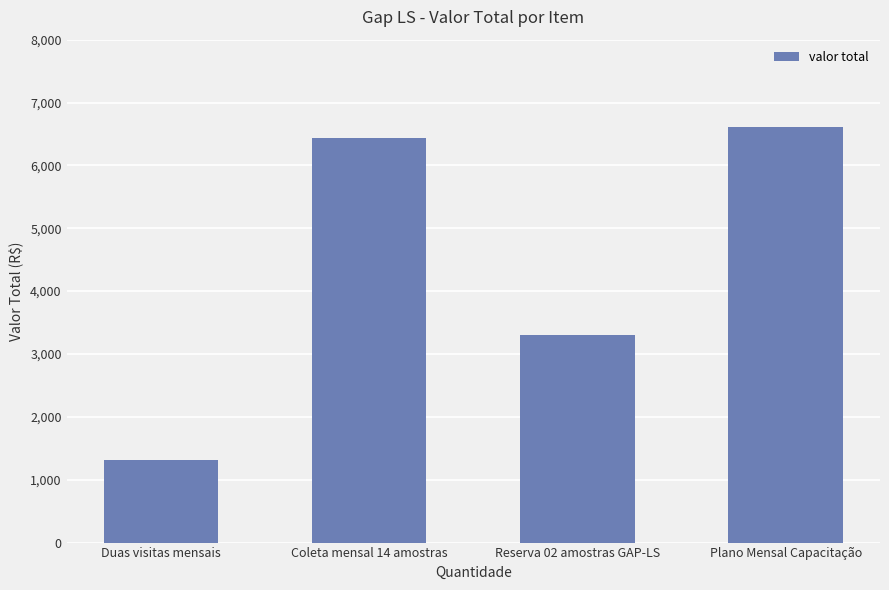

True or false: the data shows 1731.4 at Reserva 02 amostras GAP-LS.

False